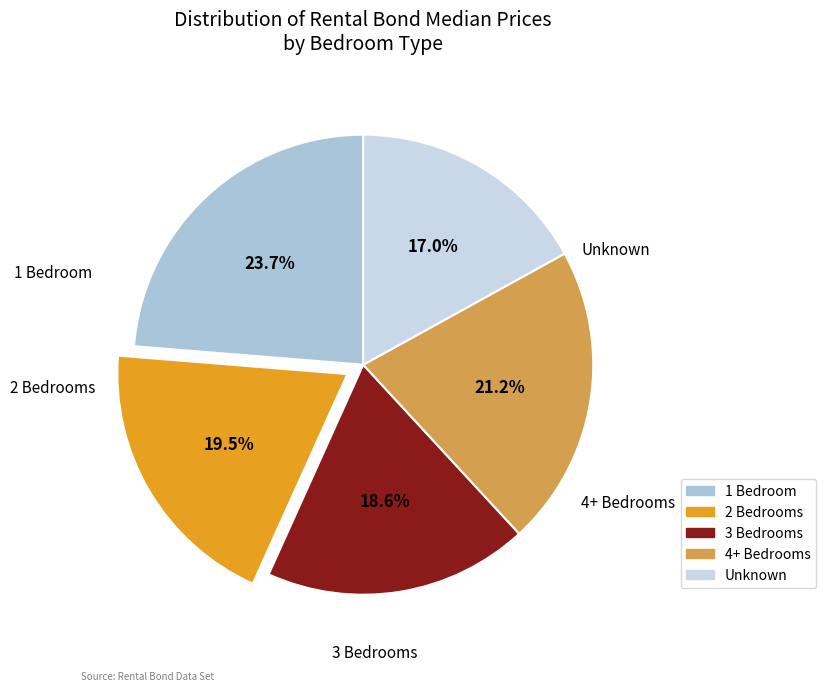

Is there a majority slice in this chart?

No